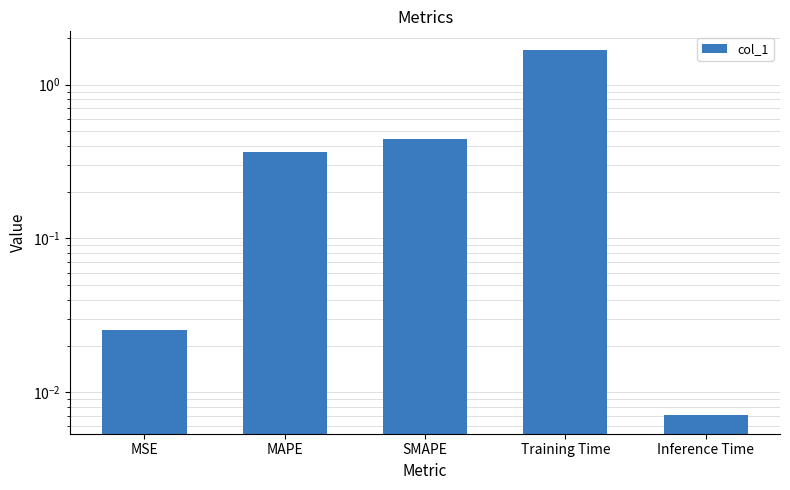

Which has a higher value, SMAPE or Training Time?

Training Time